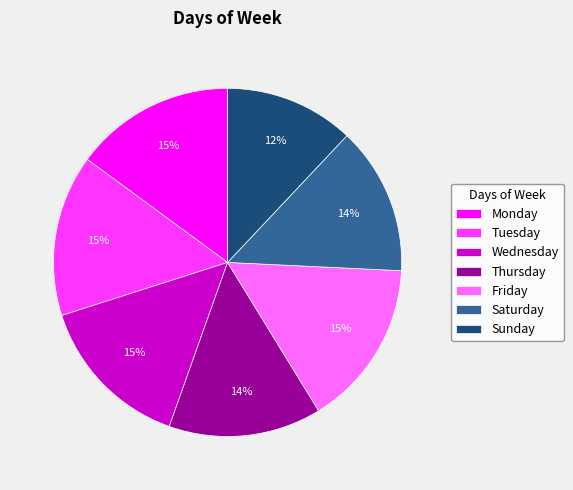

Which slice is the smallest?

Sunday